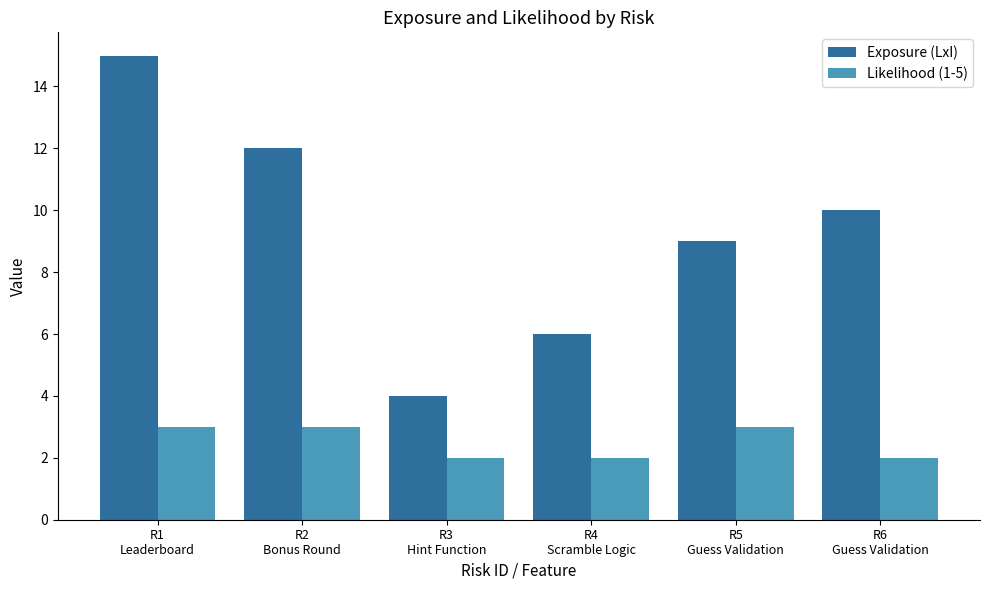

The Likelihood (1-5) series shows 2 at R5
Guess Validation. True or false?

False